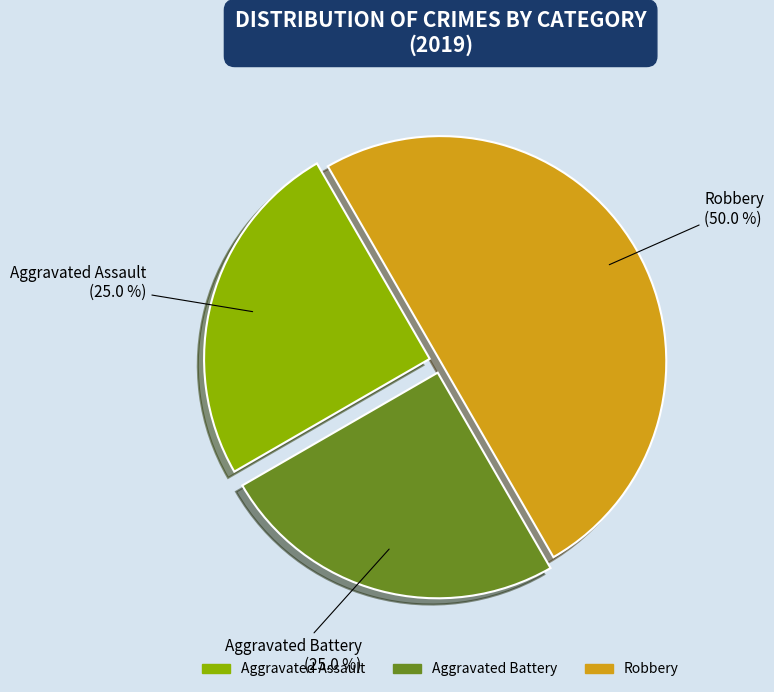

How many slices are in this pie chart?

3